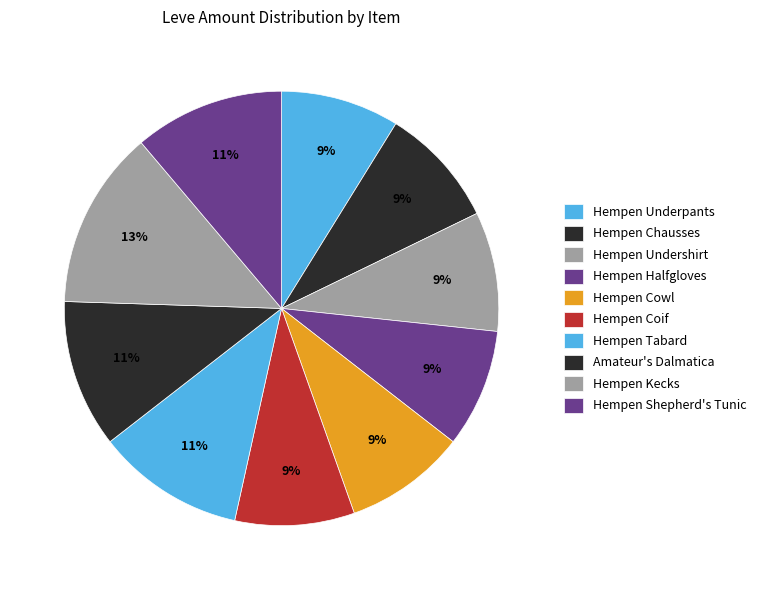

To the nearest percent, what portion does Hempen Shepherd's Tunic represent?

11%